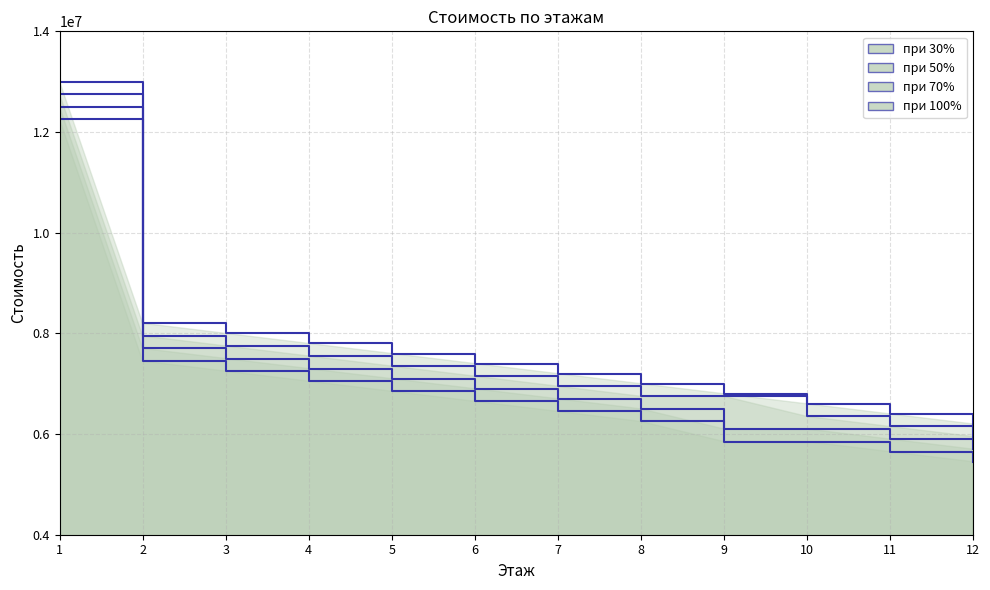

At how many categories does at least one series exceed 11088232?

1